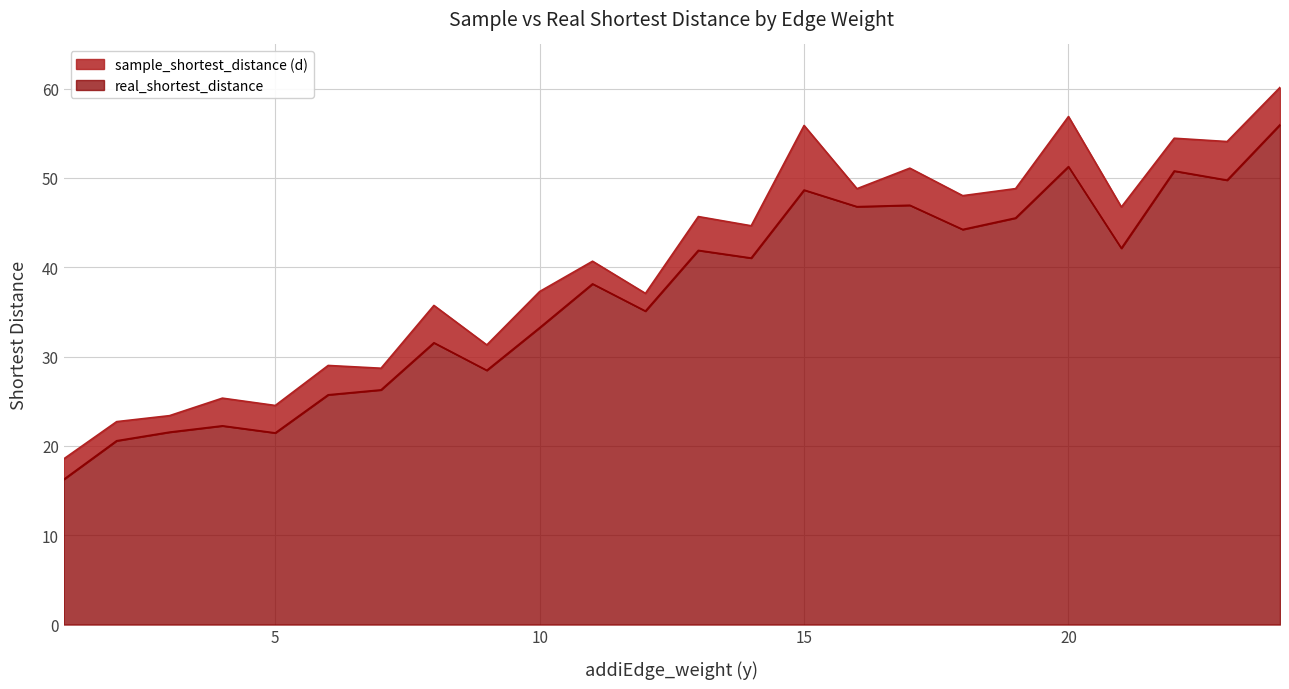

Which label corresponds to the largest value in the chart?

24